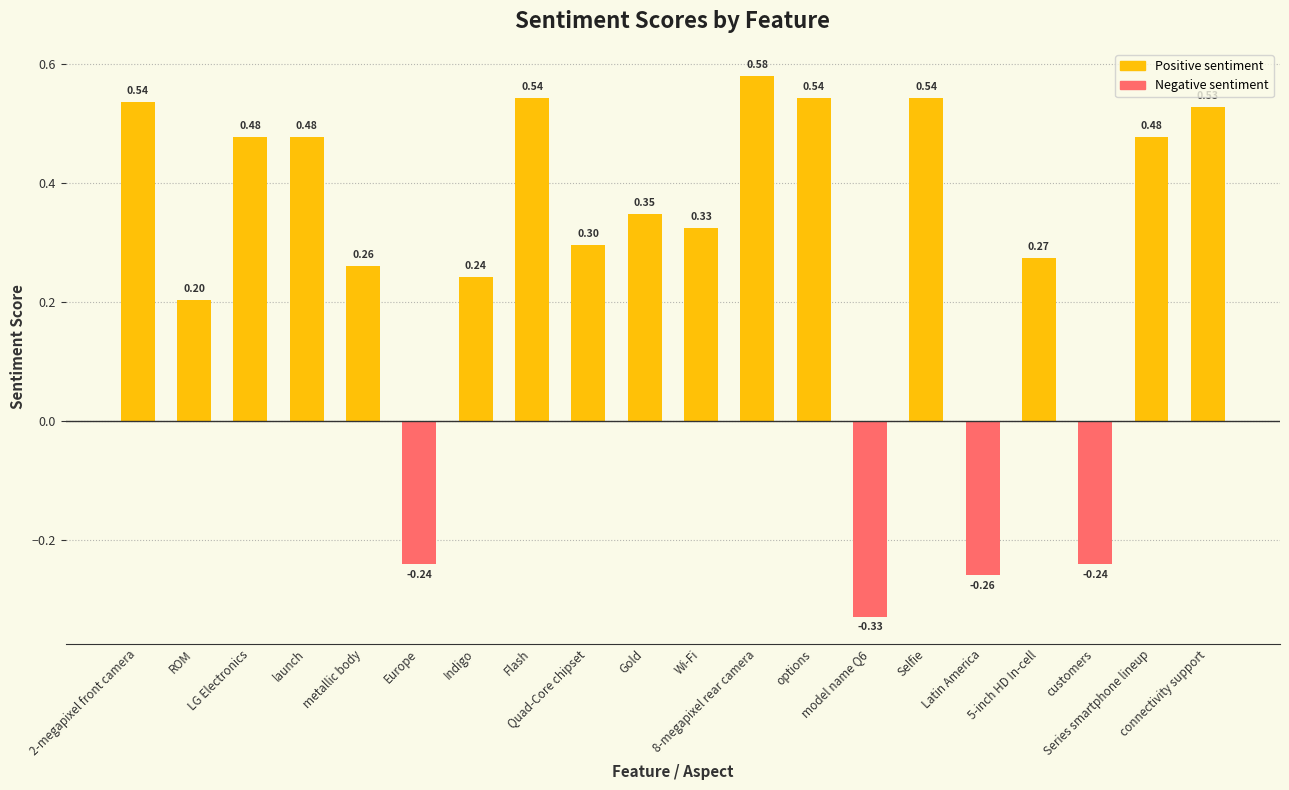

Are the bars grouped side by side (vs. stacked)?

No